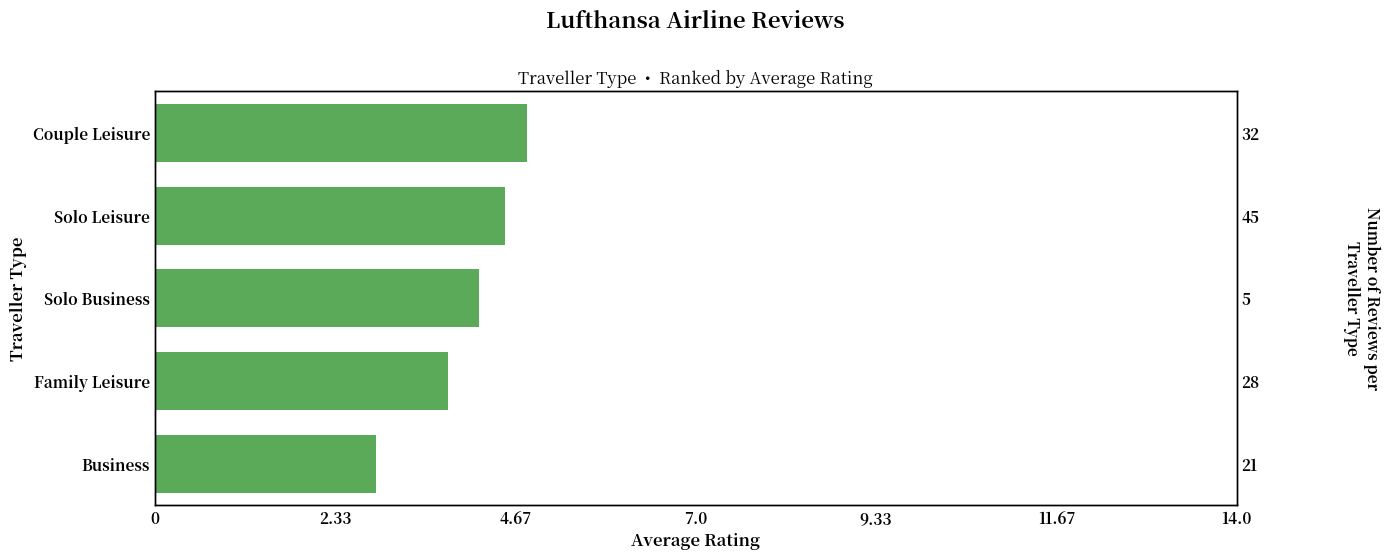

What is the maximum value shown in the chart?

4.8